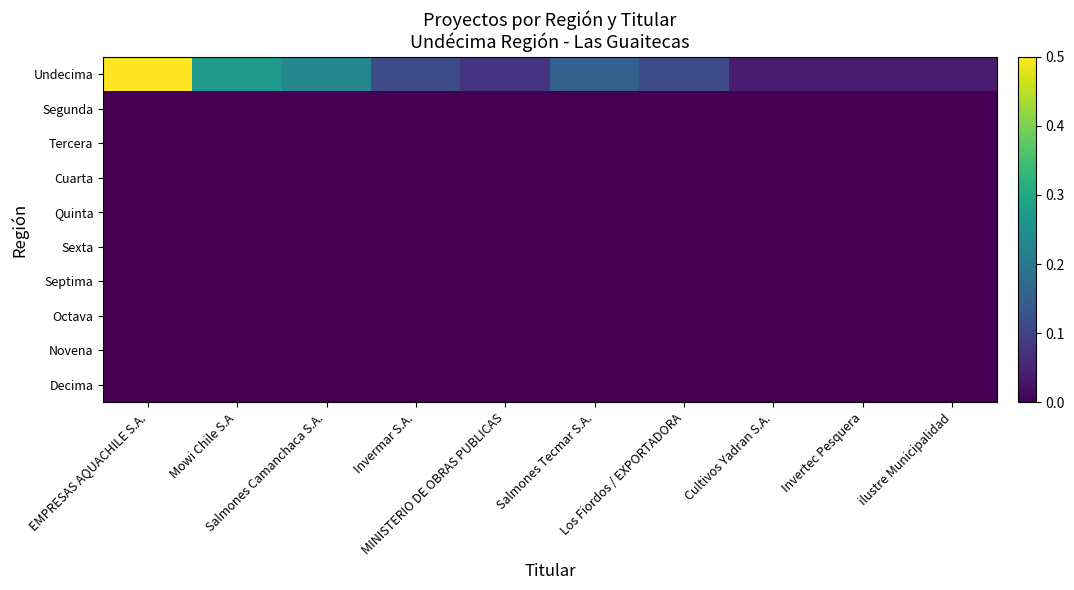

At how many categories does at least one series exceed 0?

10